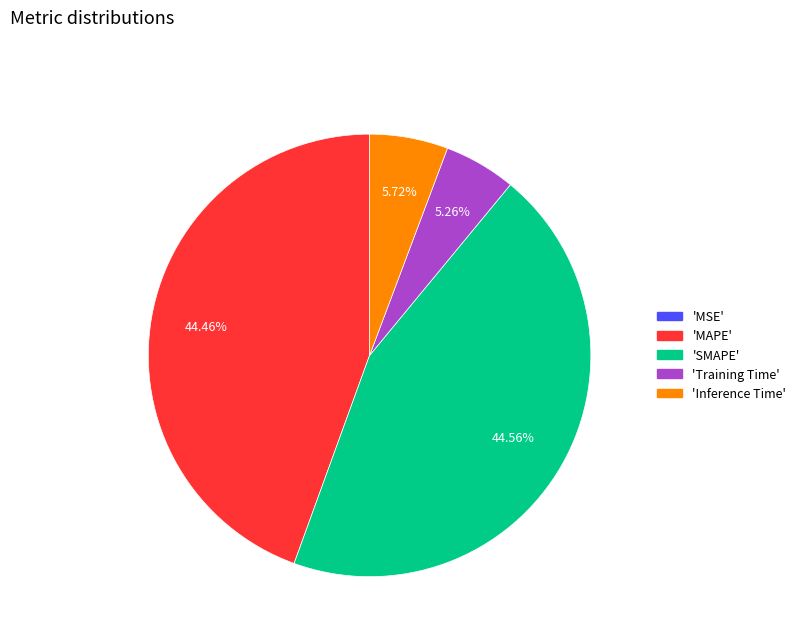

Is there any slice that represents more than half of the pie?

No